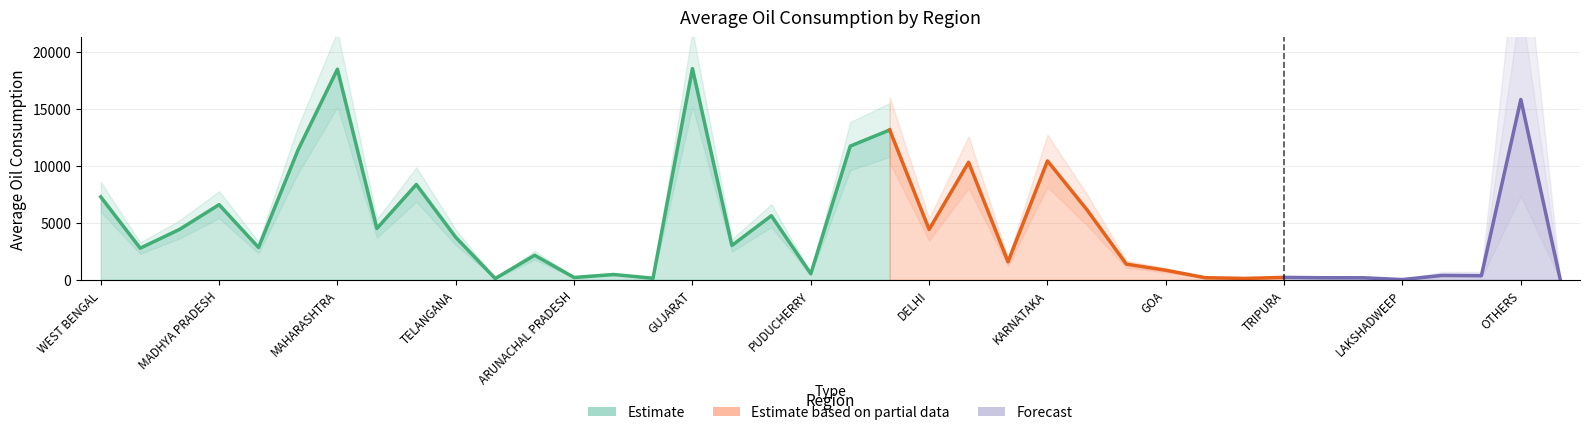

What is the difference between the maximum and minimum values?

18509.7